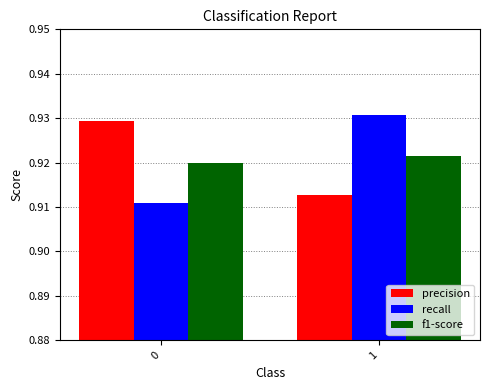

The value of precision at 1 is 1.2. True or false?

False